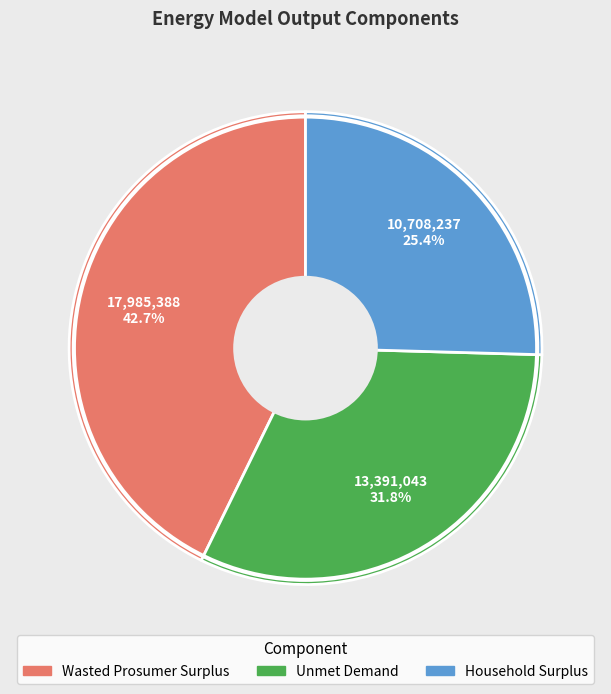

Approximately how many times larger is the value at Wasted Prosumer Surplus compared to Household Surplus?

1.7